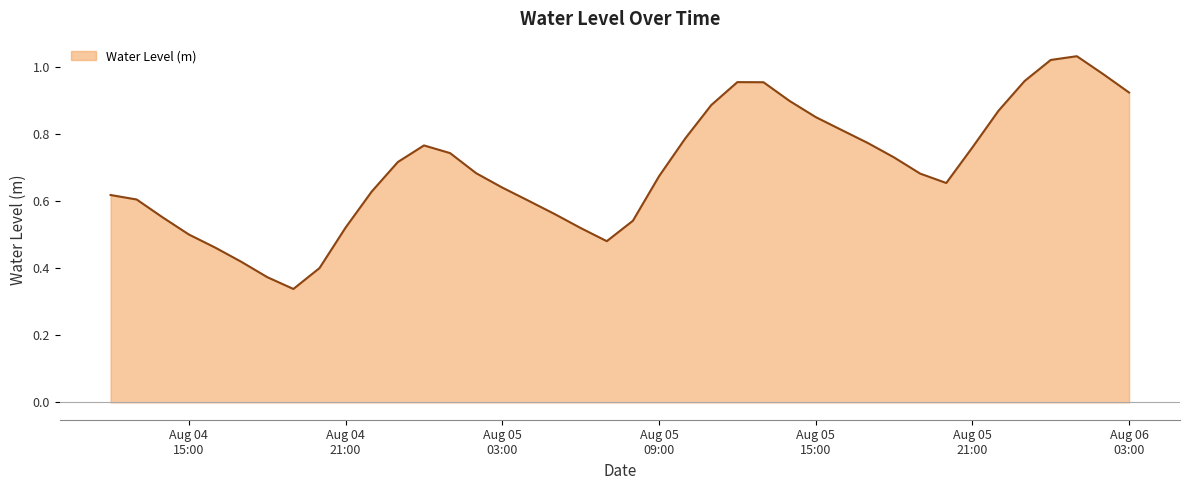

Does the chart display data point markers on the line(s)?

No